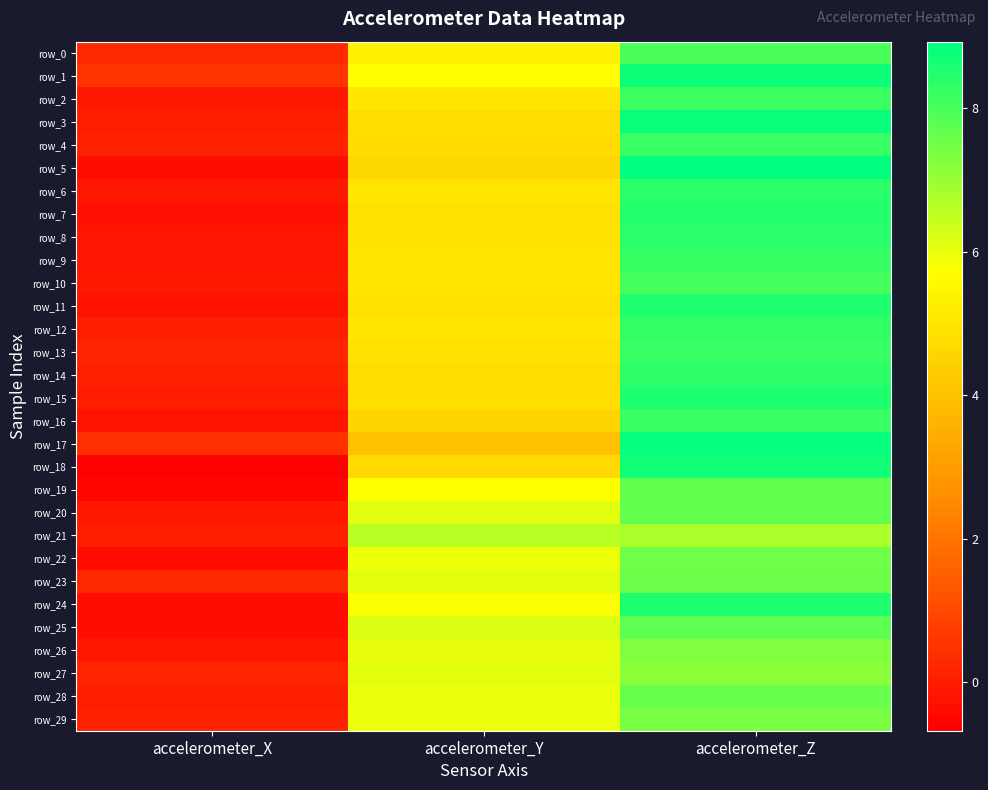

What is the difference between the maximum and minimum values in the row_17 series?

8.4